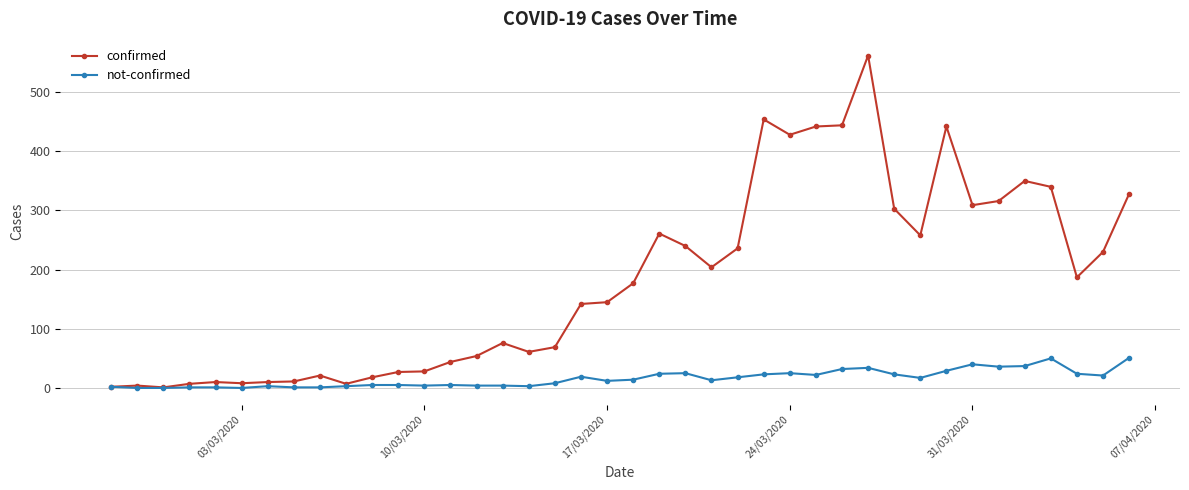

List the series in order of their overall mean, highest first.

confirmed, not-confirmed